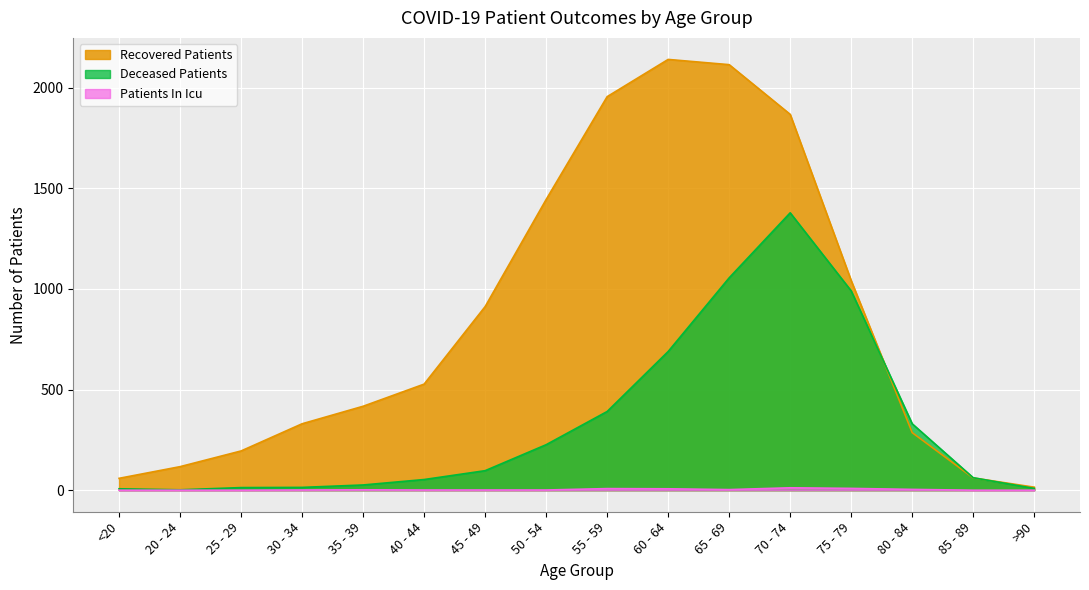

Which series changed the most between 20 - 24 and 75 - 79?

Deceased Patients